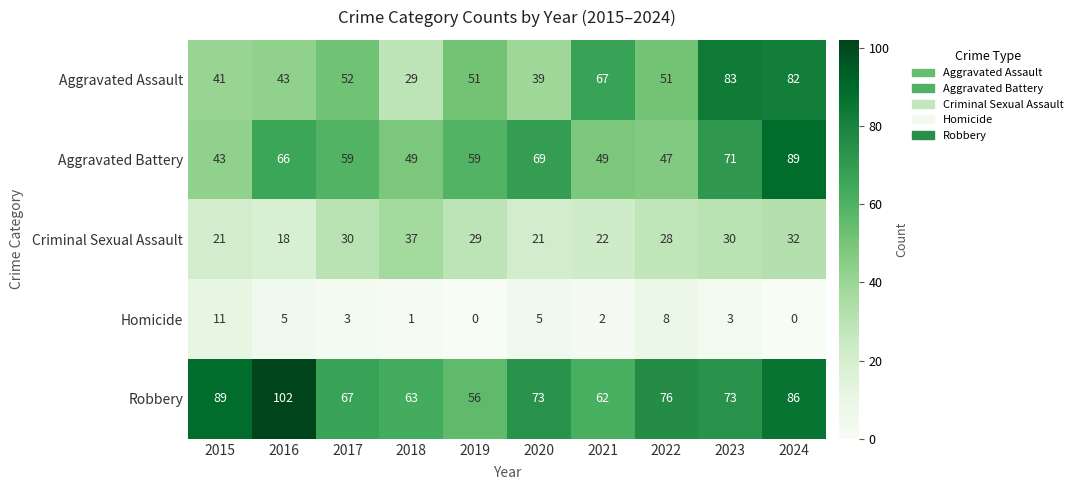

What is the spread (max minus min) of values at 2021?

65